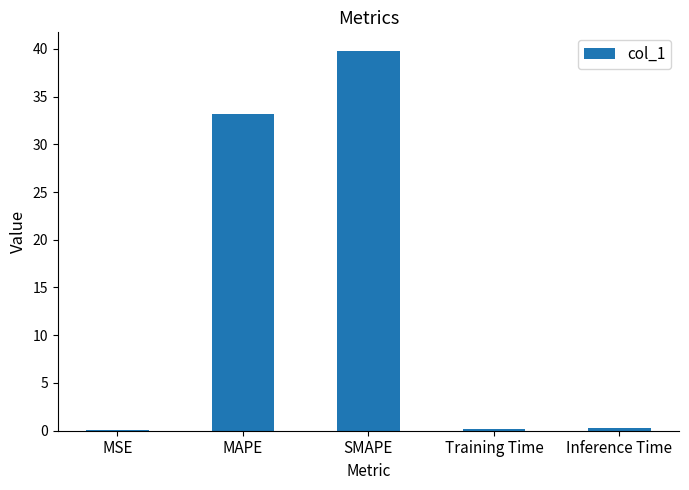

What is the change in value from MSE to Training Time?

+0.2